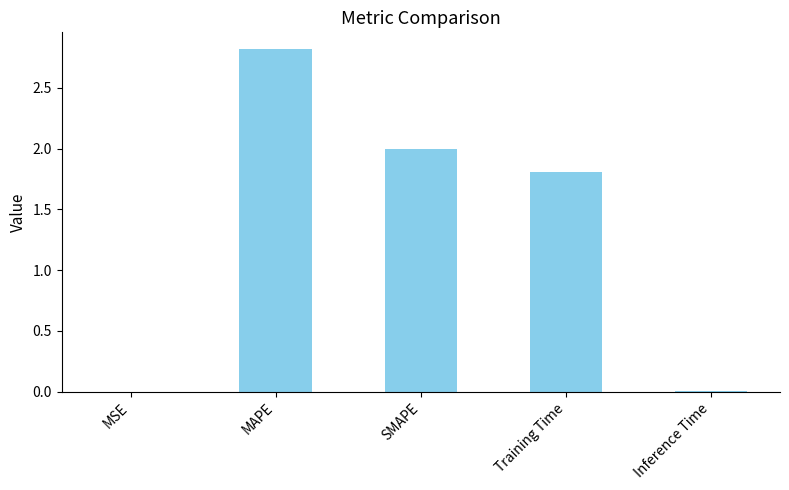

What is the sum of all values?

6.6